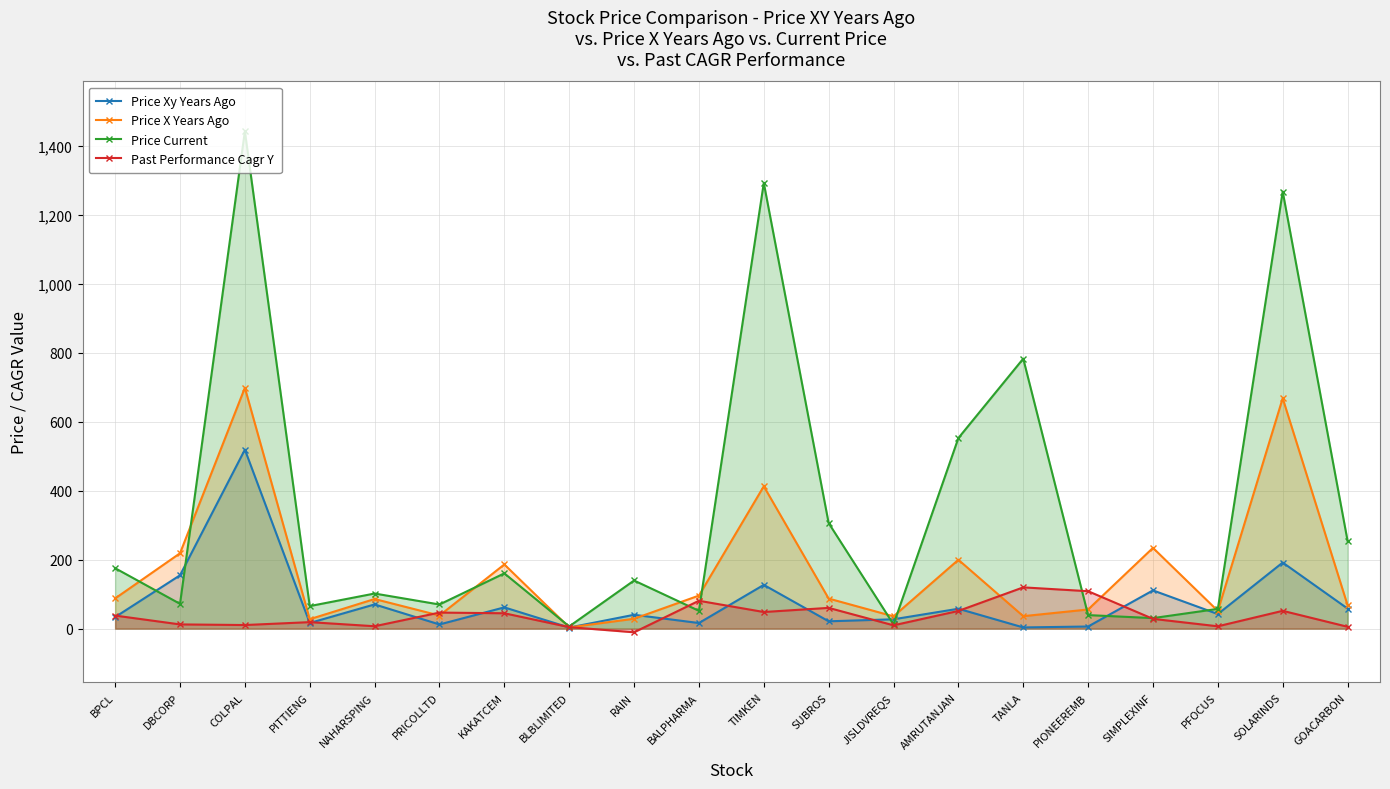

What is the greatest value displayed?

1443.0